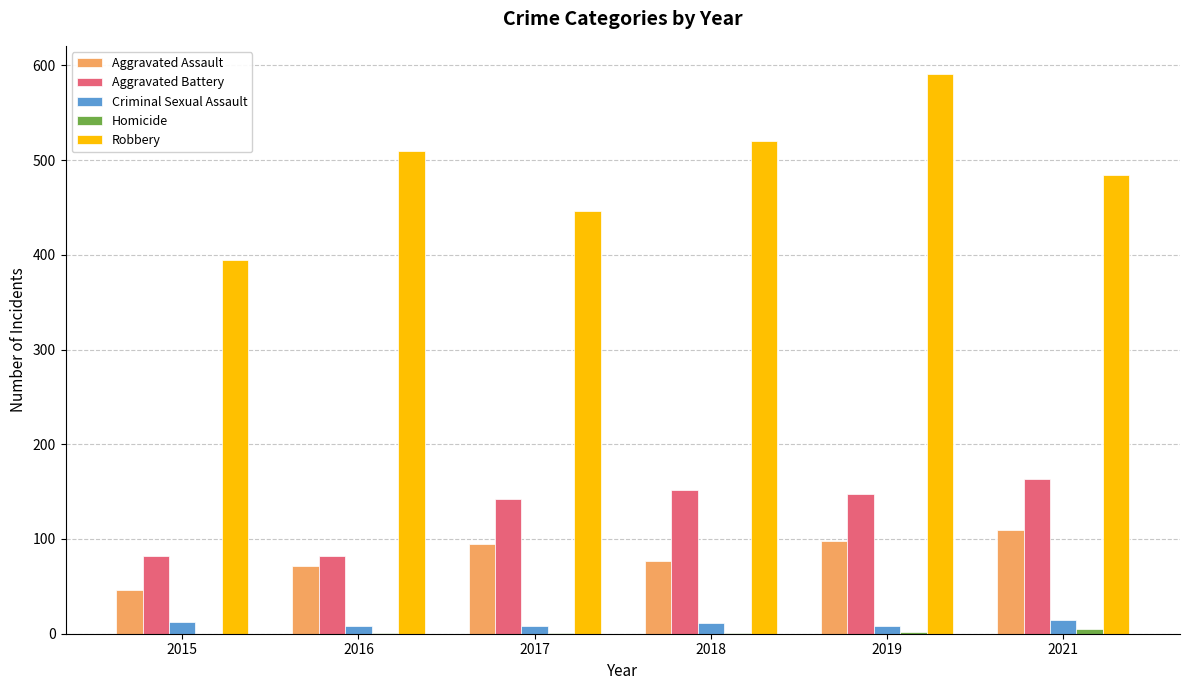

Which series has the largest range (max minus min)?

Robbery